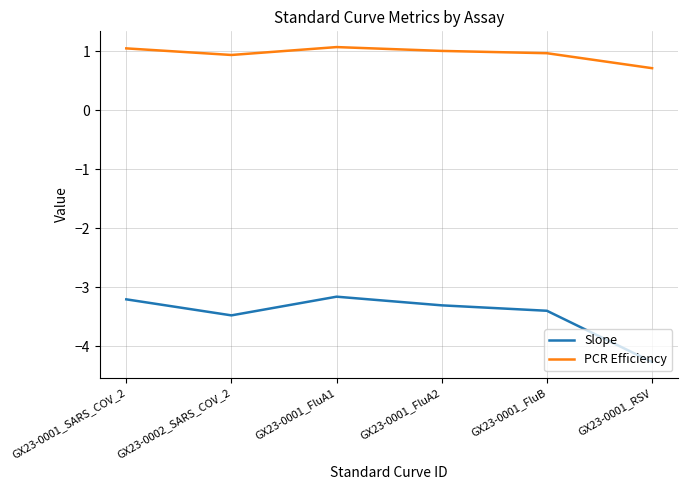

Which category has the lowest value across all series?

GX23-0001_RSV